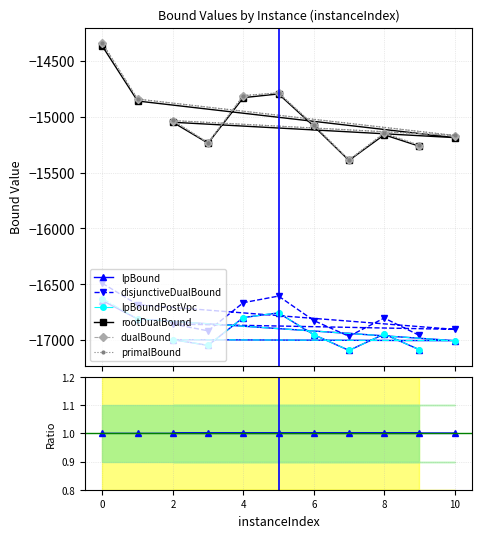

At which category does lpBound reach its first local valley?

10